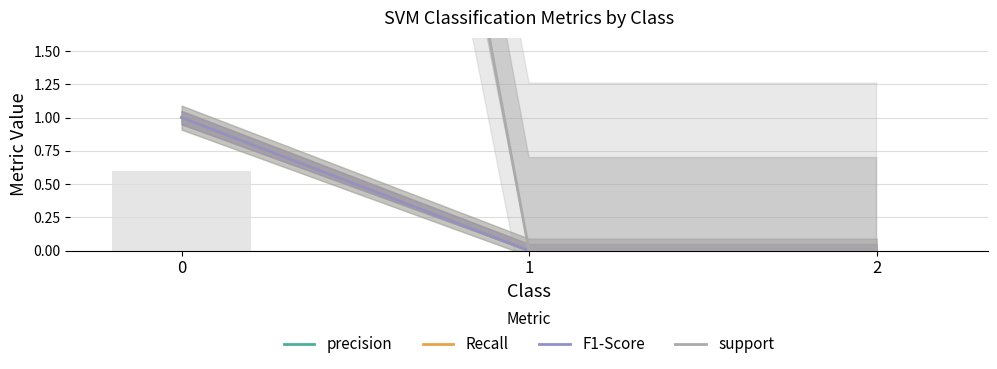

The value of F1-Score at 2 is 0. True or false?

True